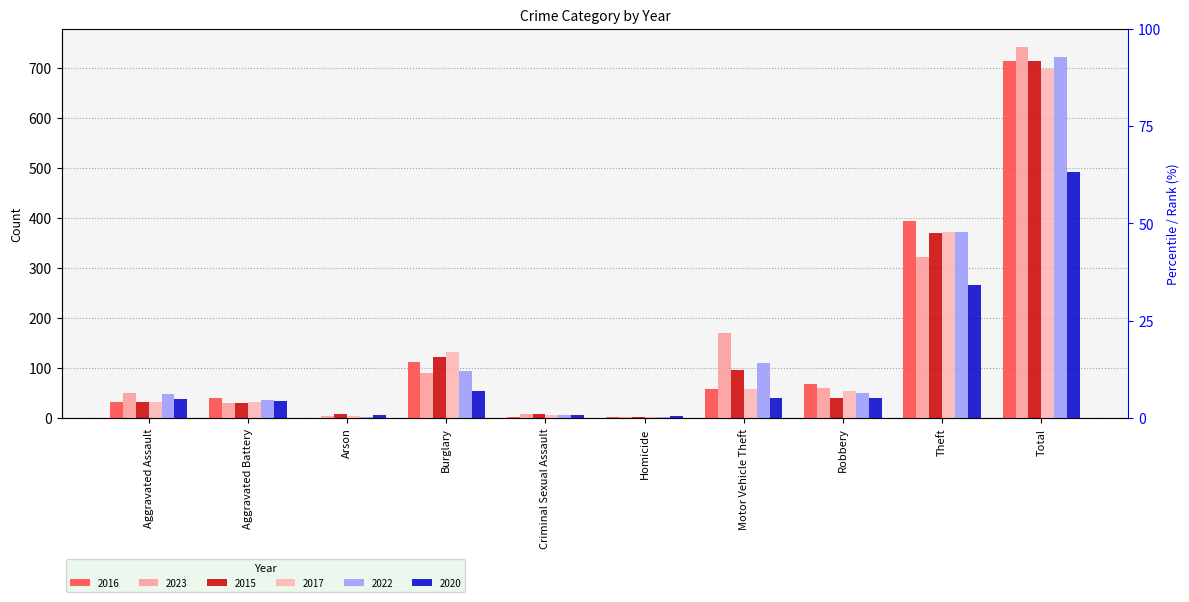

What is the difference between the 2017 values at Motor Vehicle Theft and Criminal Sexual Assault?

52